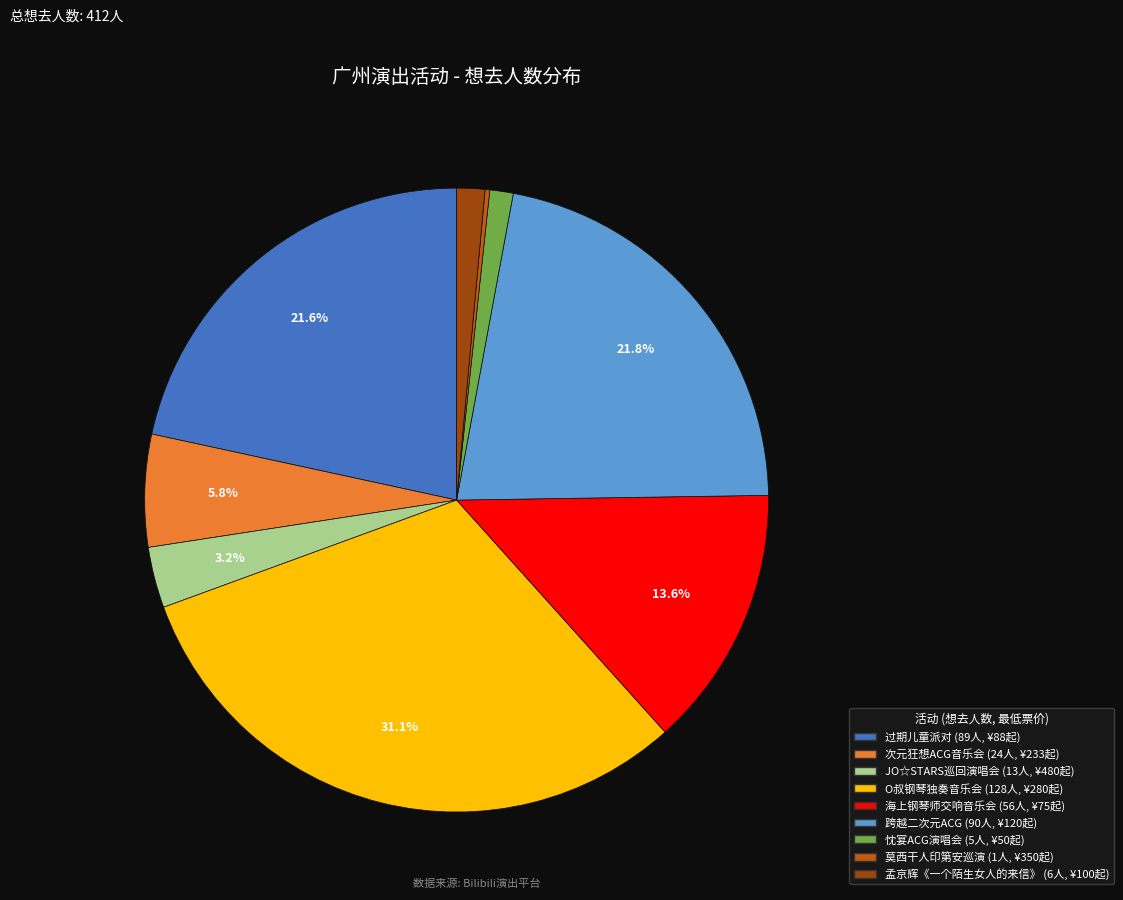

Is there a majority slice in this chart?

No